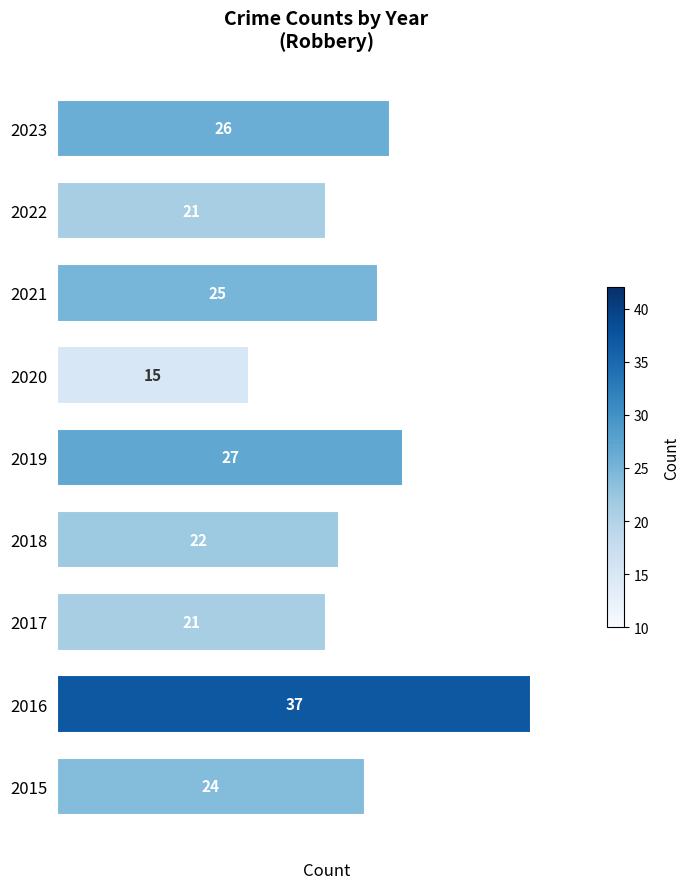

Read the value at 2017, to the nearest 10.

20